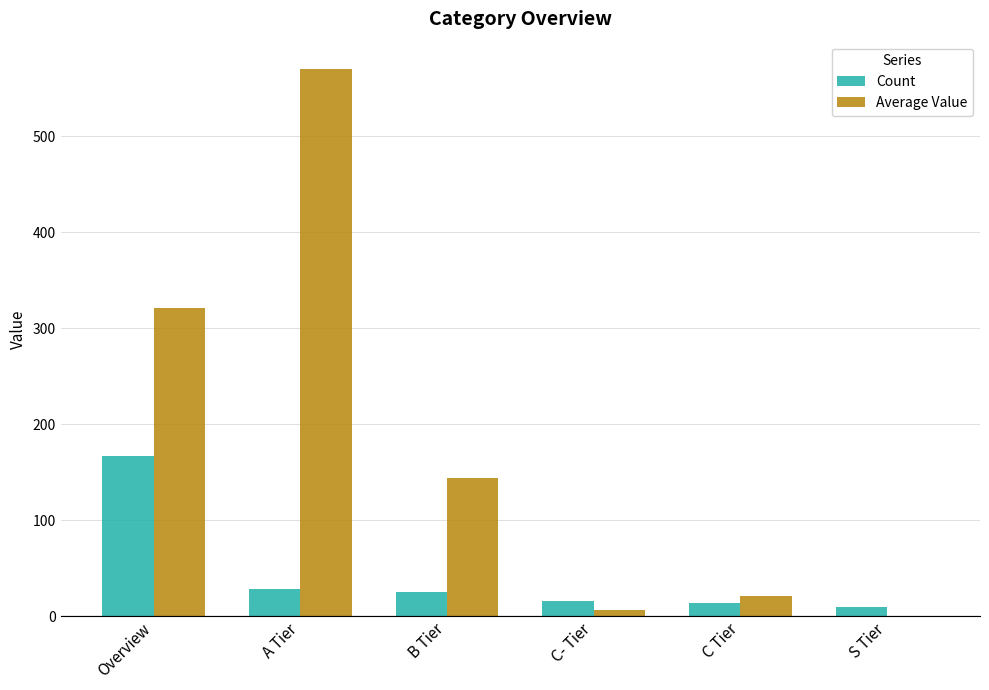

What is the average value of the Average Value series?

177.1